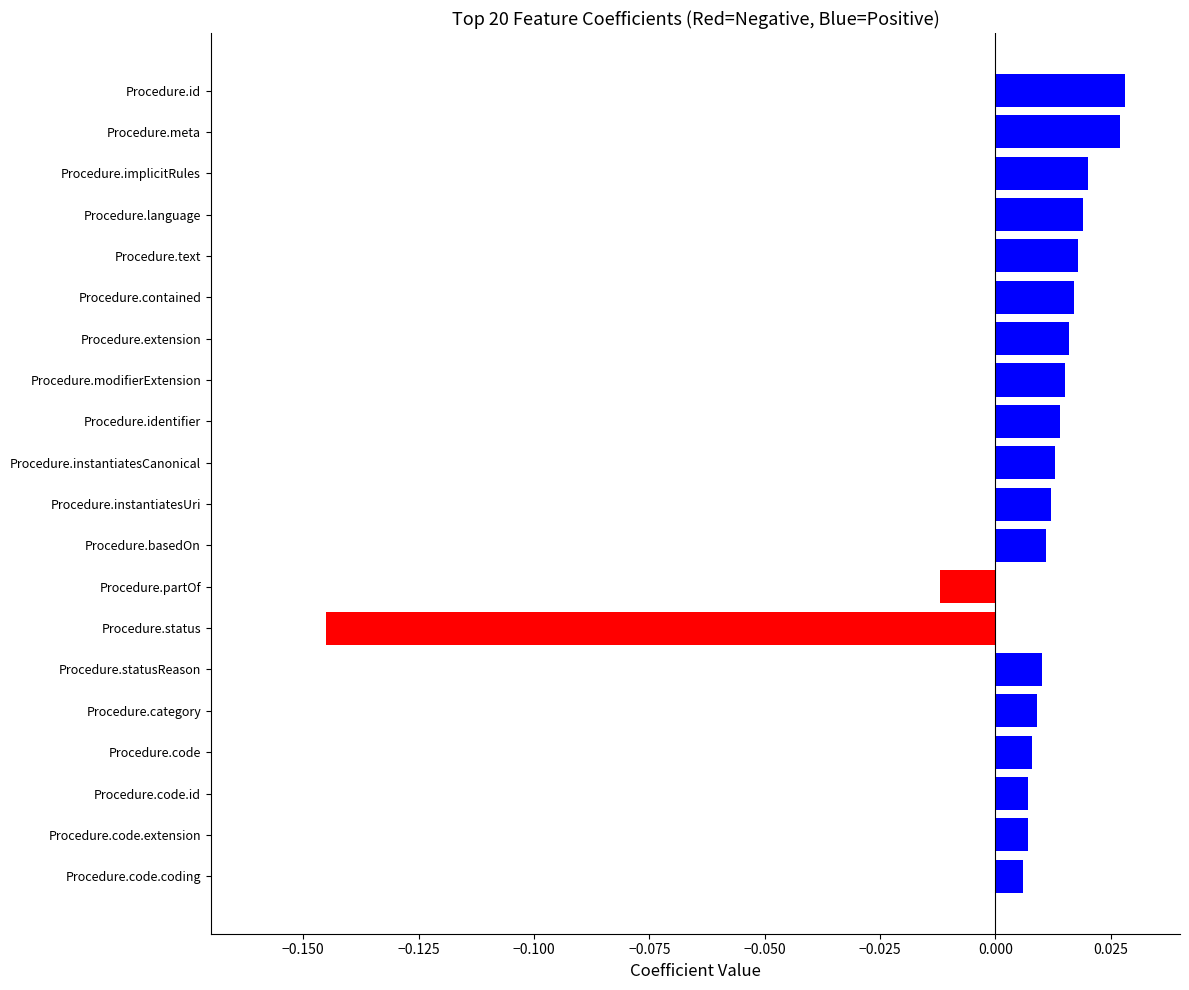

How many positive values are there?

18